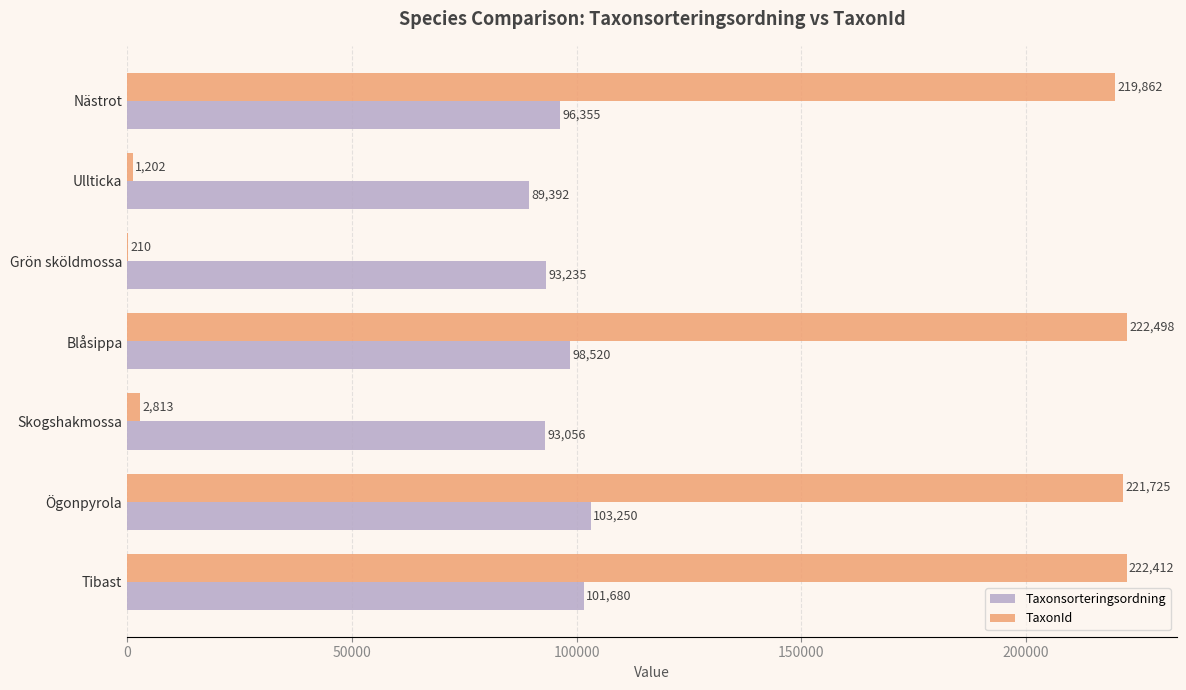

The Taxonsorteringsordning series shows 93056 at Skogshakmossa. True or false?

True